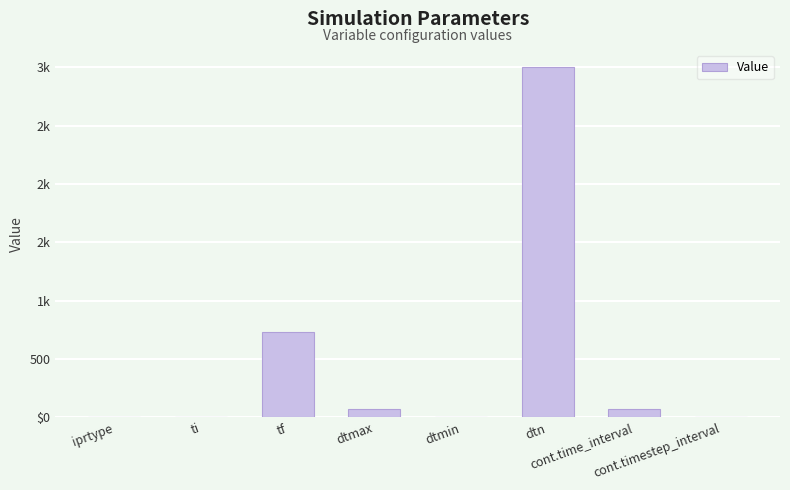

What value does the data have at tf?

730.5